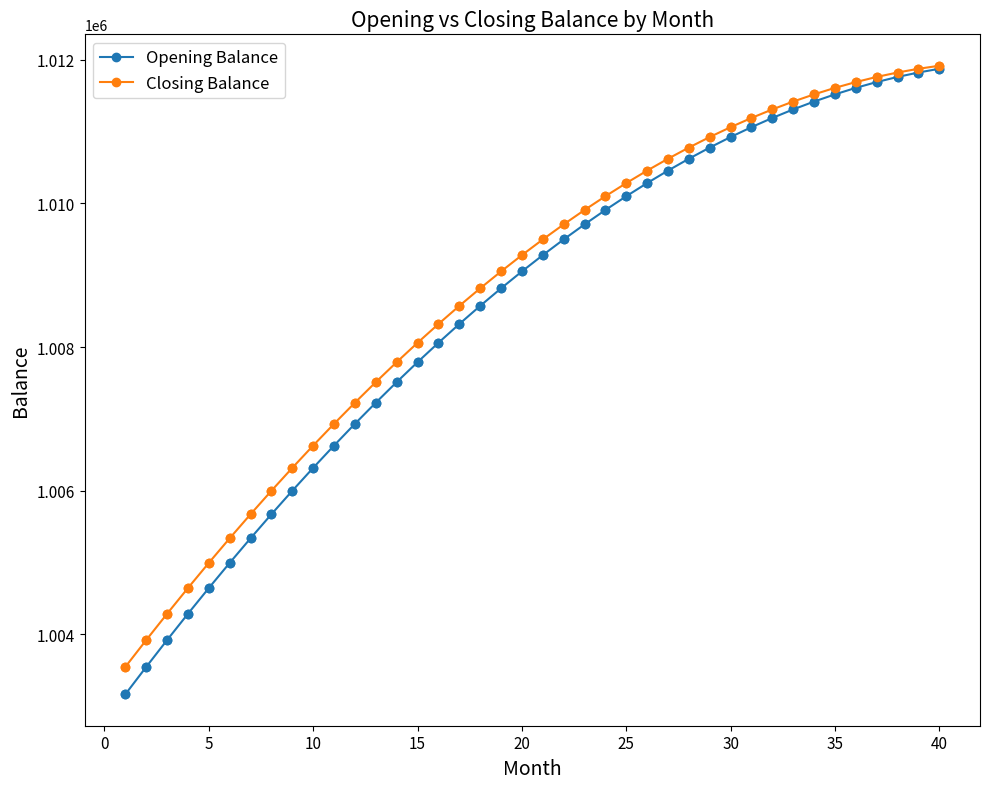

Which series has the largest range (max minus min)?

Opening Balance